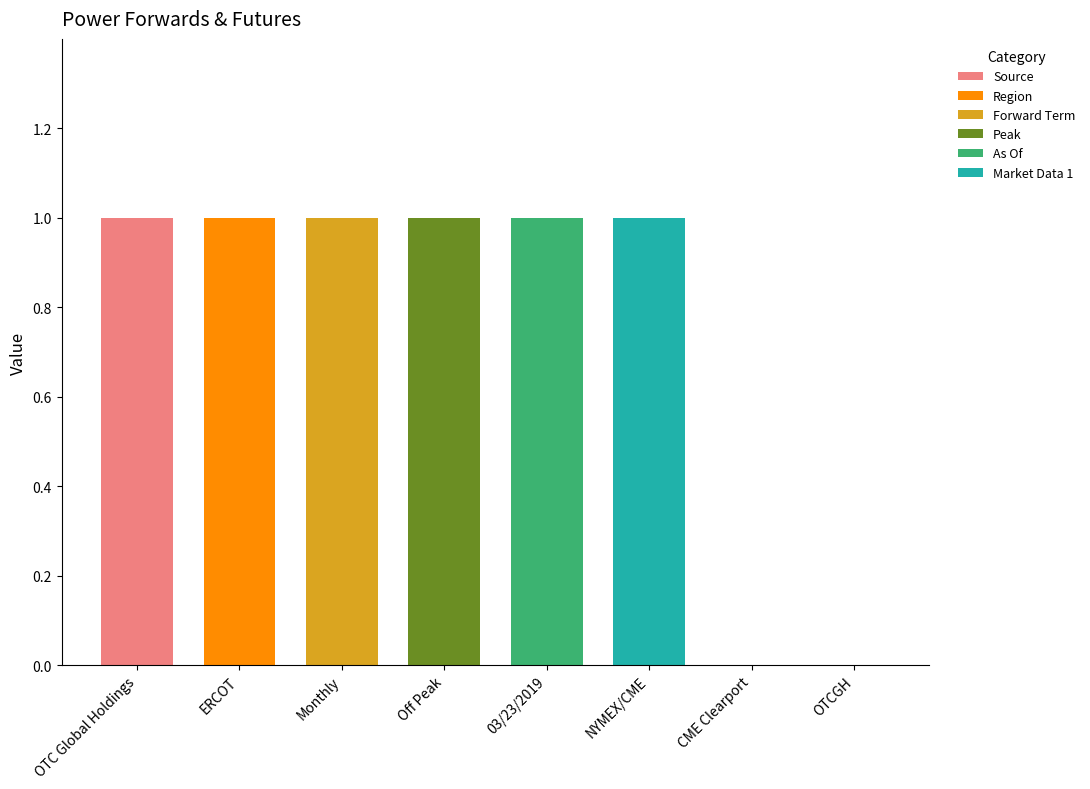

How many series are shown in this chart?

6